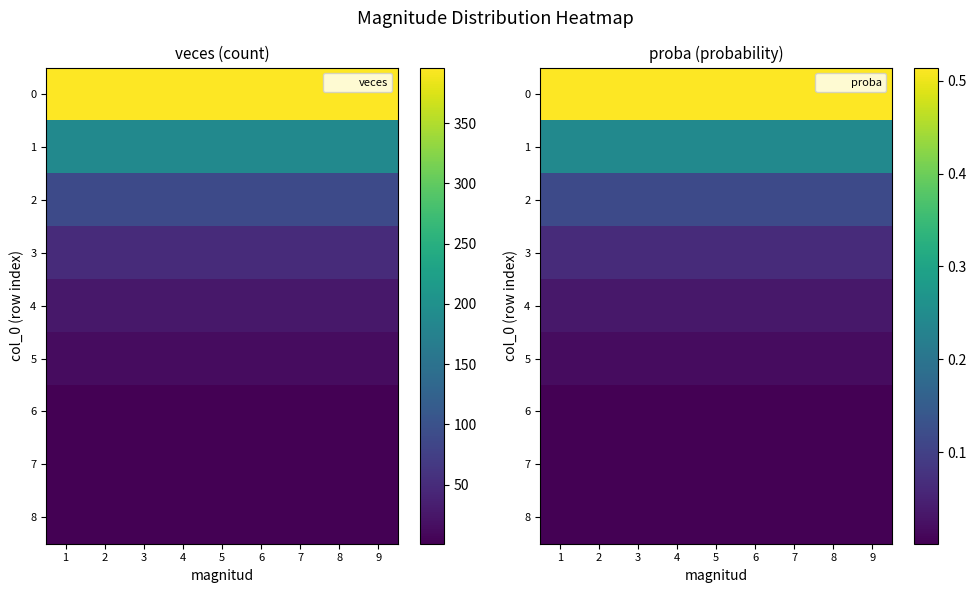

Between 7 and 3, which is larger?

7